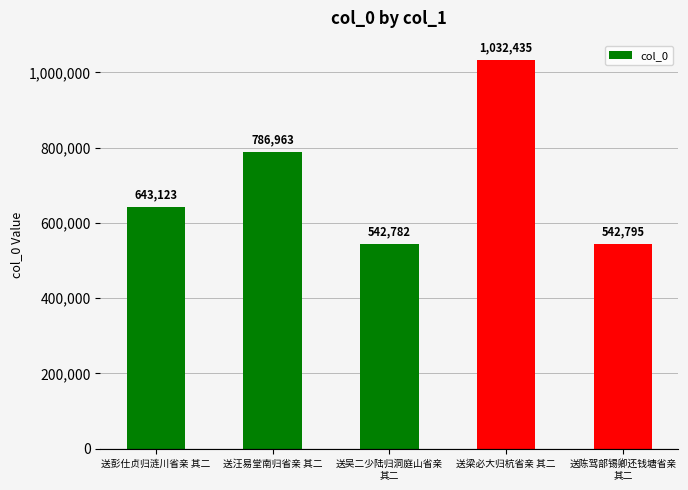

Does the chart contain stacked bars?

No